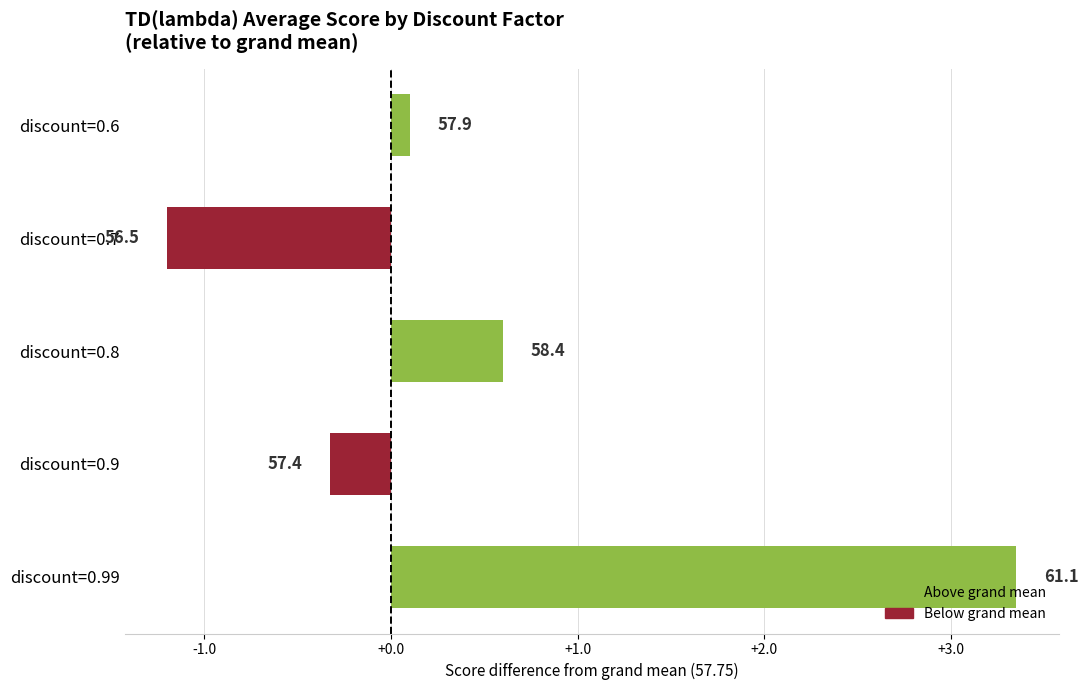

How many bars are there in total?

5